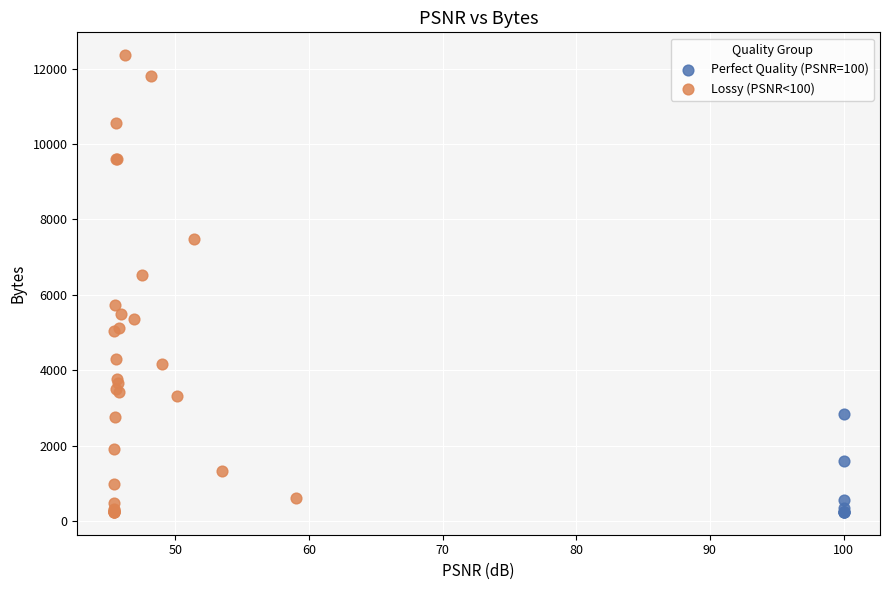

Which series has the largest Y range (max minus min)?

Lossy (PSNR<100)